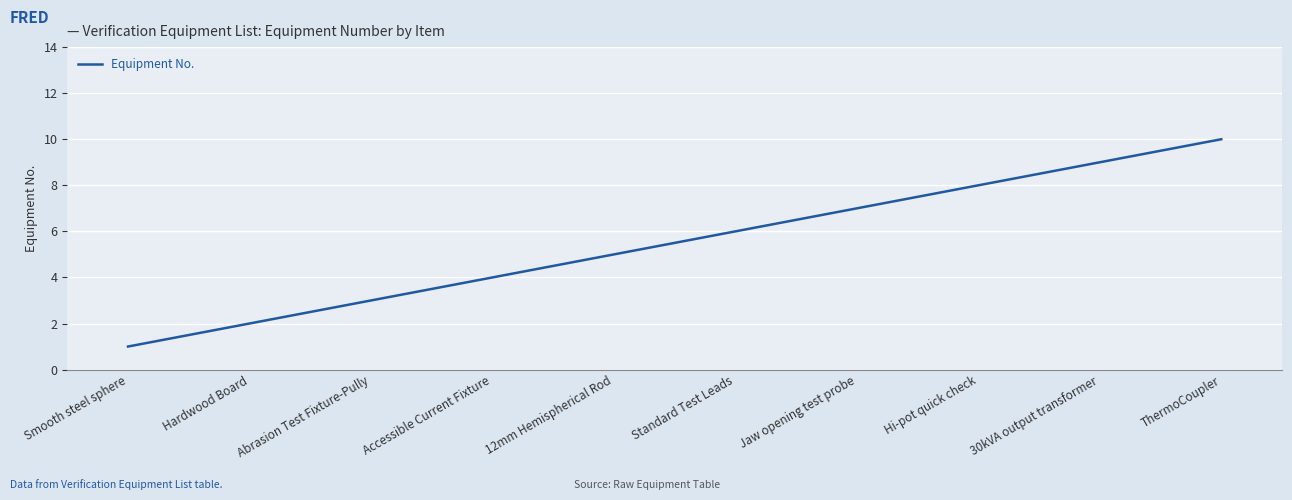

Between Accessible Current Fixture and Hi-pot quick check, which is larger?

Hi-pot quick check